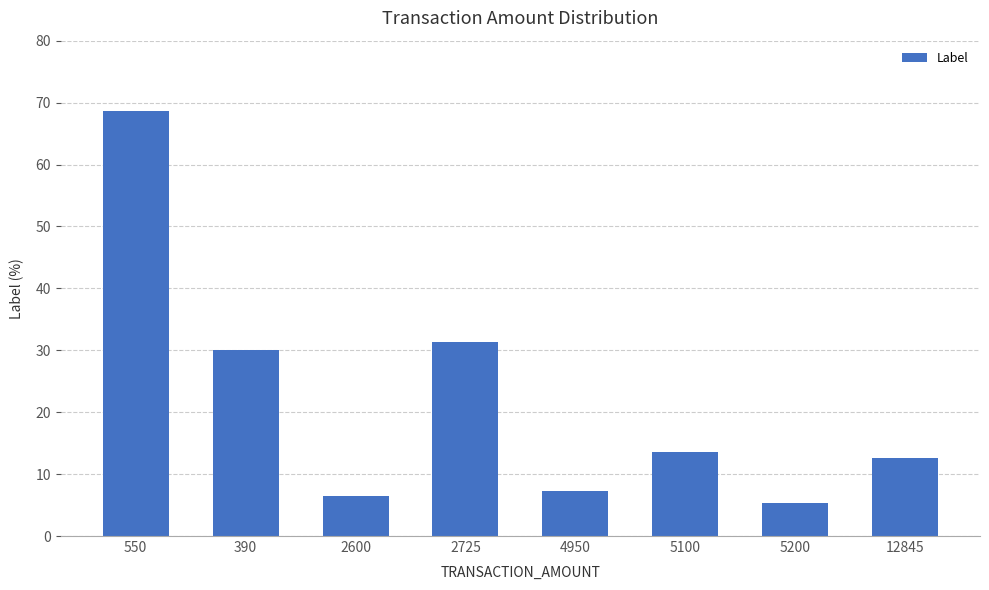

What is the change in value from 2725 to 5200?

-26.1